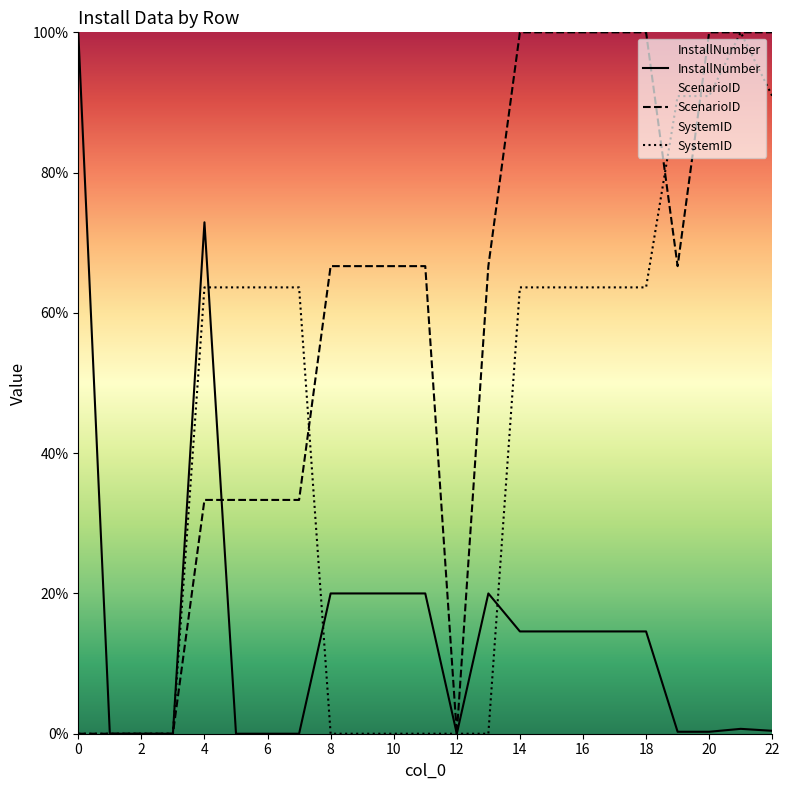

True or false: InstallNumber has a value of 52.4 at 12.

False